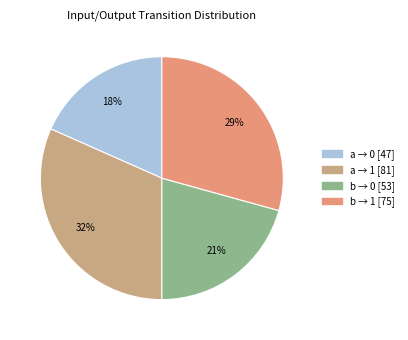

How many segments does this pie chart have?

4